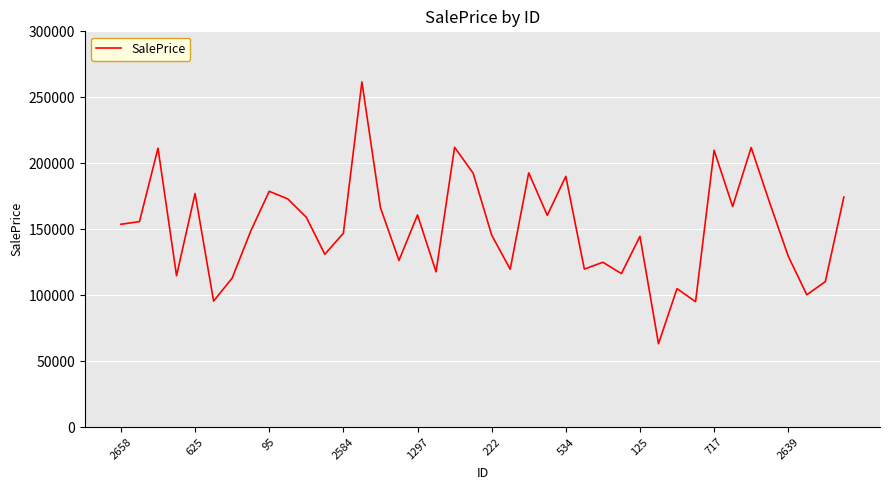

What is the smallest value displayed?

63163.1